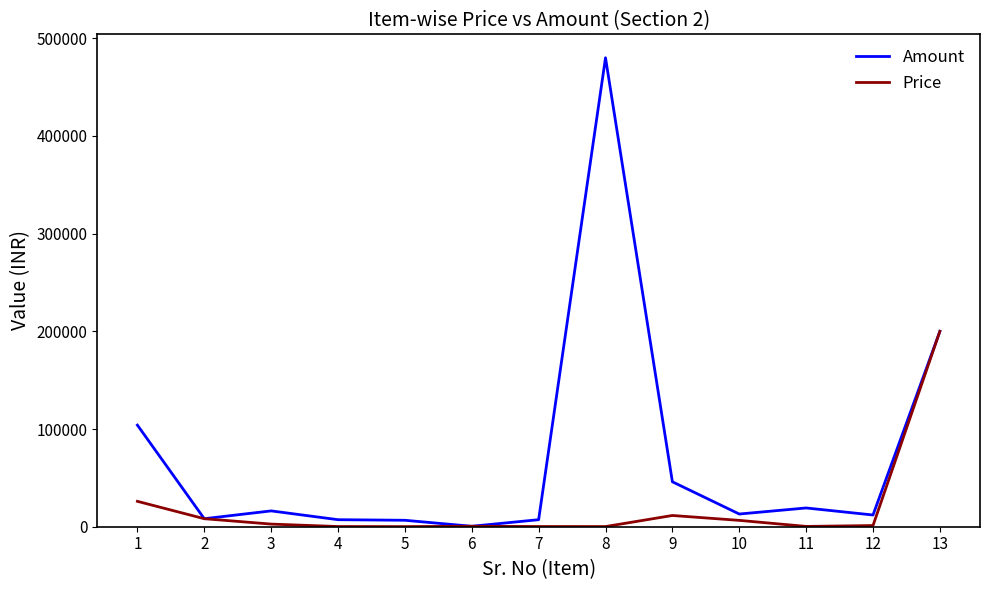

List the series in order of their overall mean, lowest first.

Price, Amount